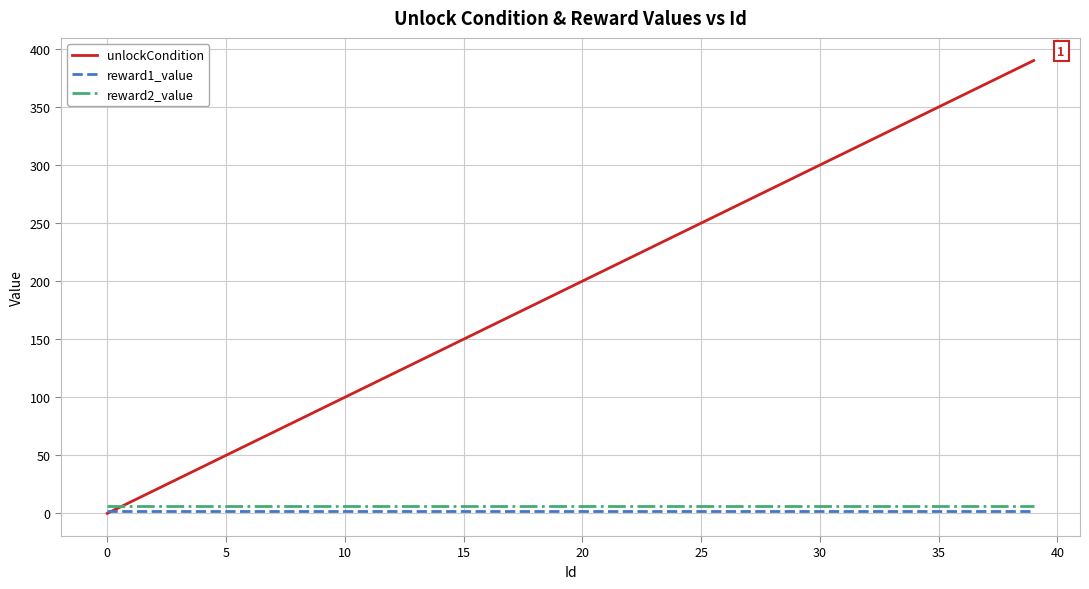

Which series ends up on top after the final intersection of reward1_value and unlockCondition?

unlockCondition